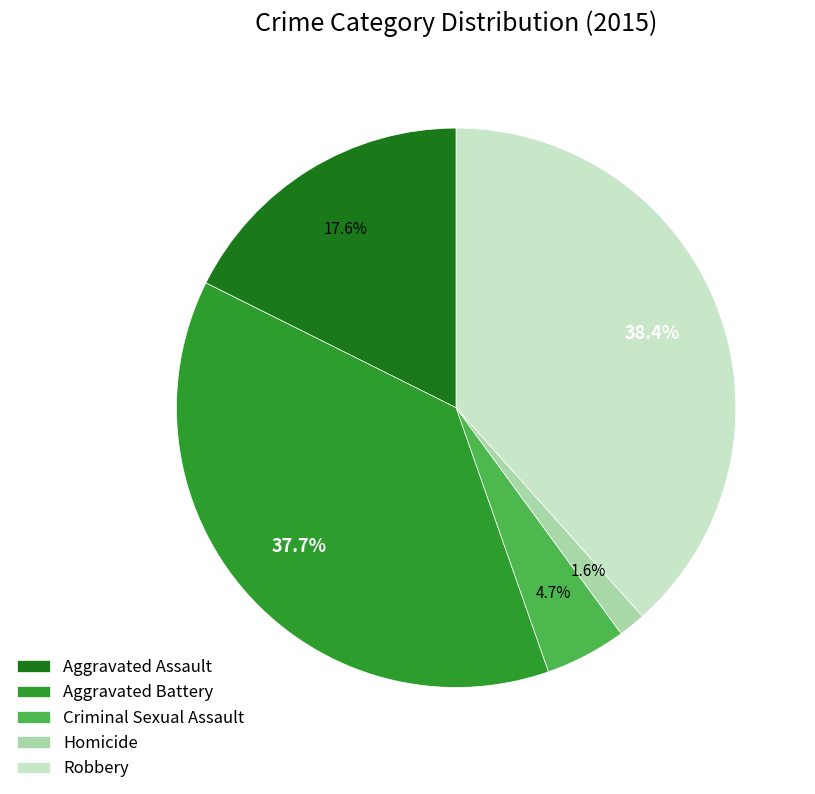

Which has a higher value, Criminal Sexual Assault or Robbery?

Robbery